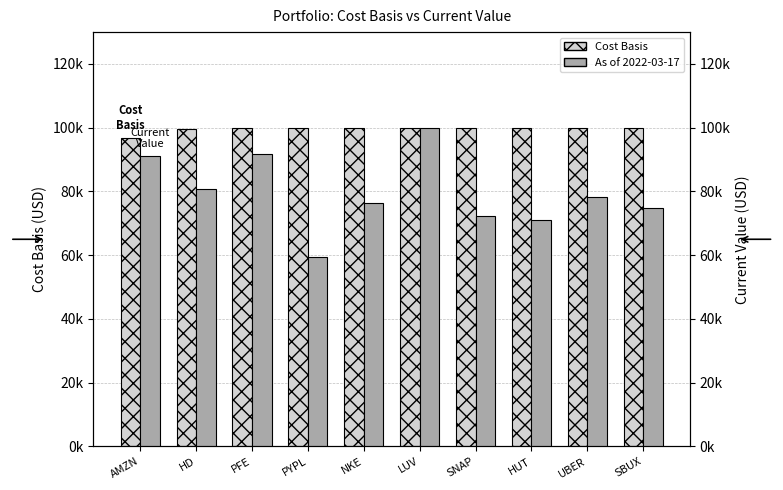

Reading left to right, what are all the values shown in this chart?

Cost Basis: AMZN=96695.9	HD=99602.4	PFE=99971.6	PYPL=99947.4	NKE=99835.3	LUV=99988.6	SNAP=99985.8	HUT=99993.3	UBER=99961.1	SBUX=99892.4
As of 2022-03-17: AMZN=91198.6	HD=80726.4	PFE=91828.3	PYPL=59444.8	NKE=76318.6	LUV=99848.5	SNAP=72220.2	HUT=70950.7	UBER=78314.4	SBUX=74861.6